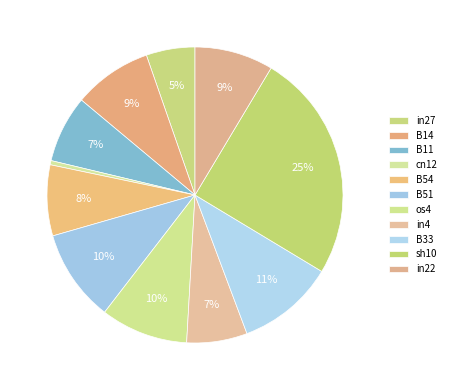

How much of the chart is everything except in27?

94.7%